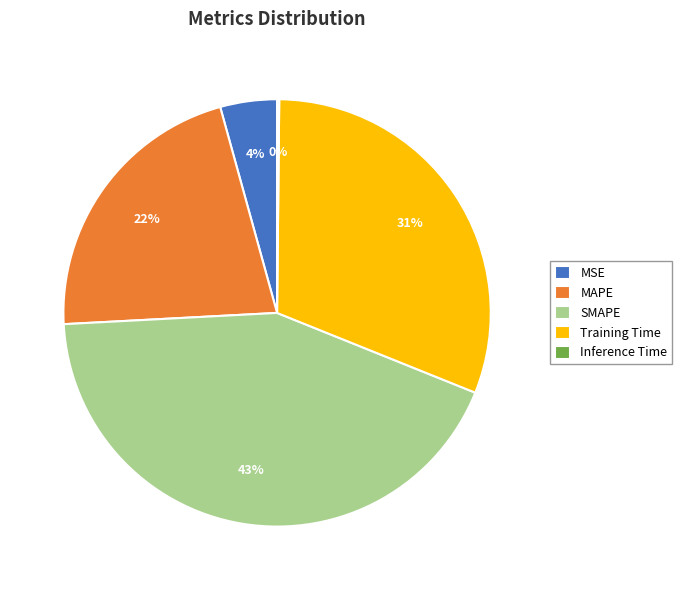

To the nearest percent, what is the average slice percentage?

20%